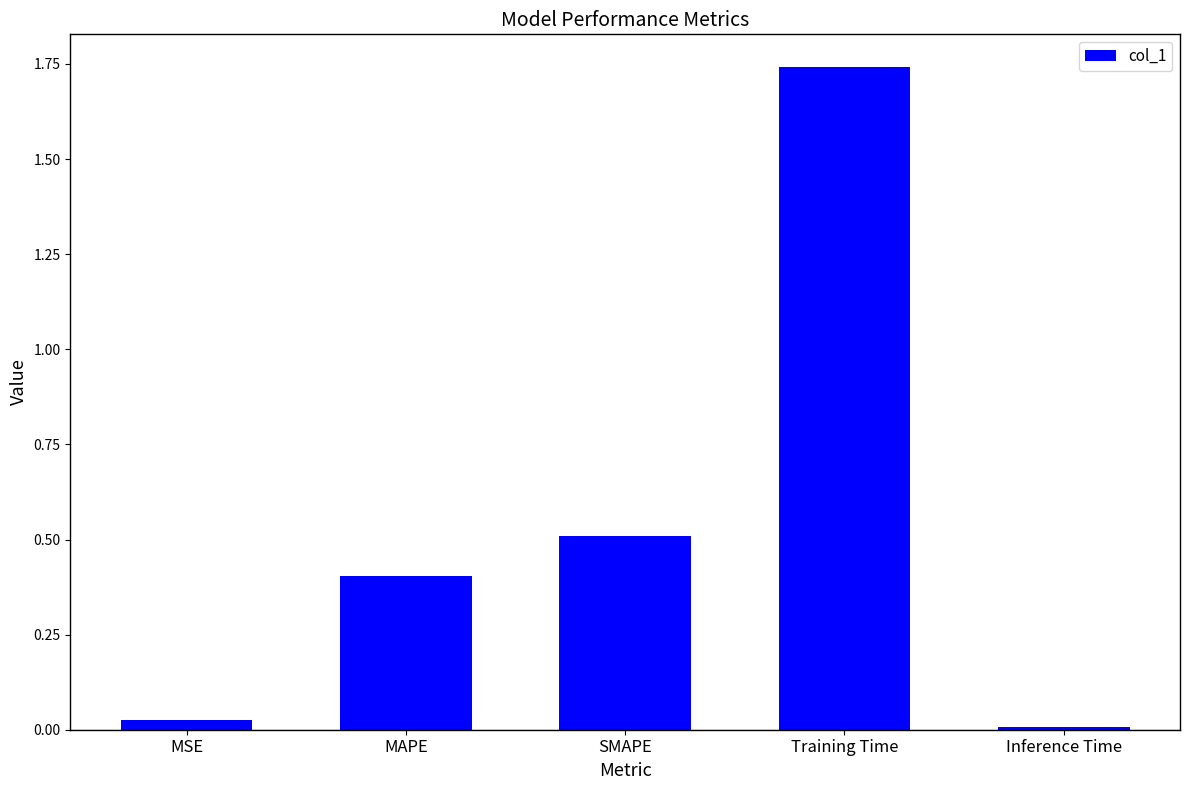

Count the number of data series in this chart.

1